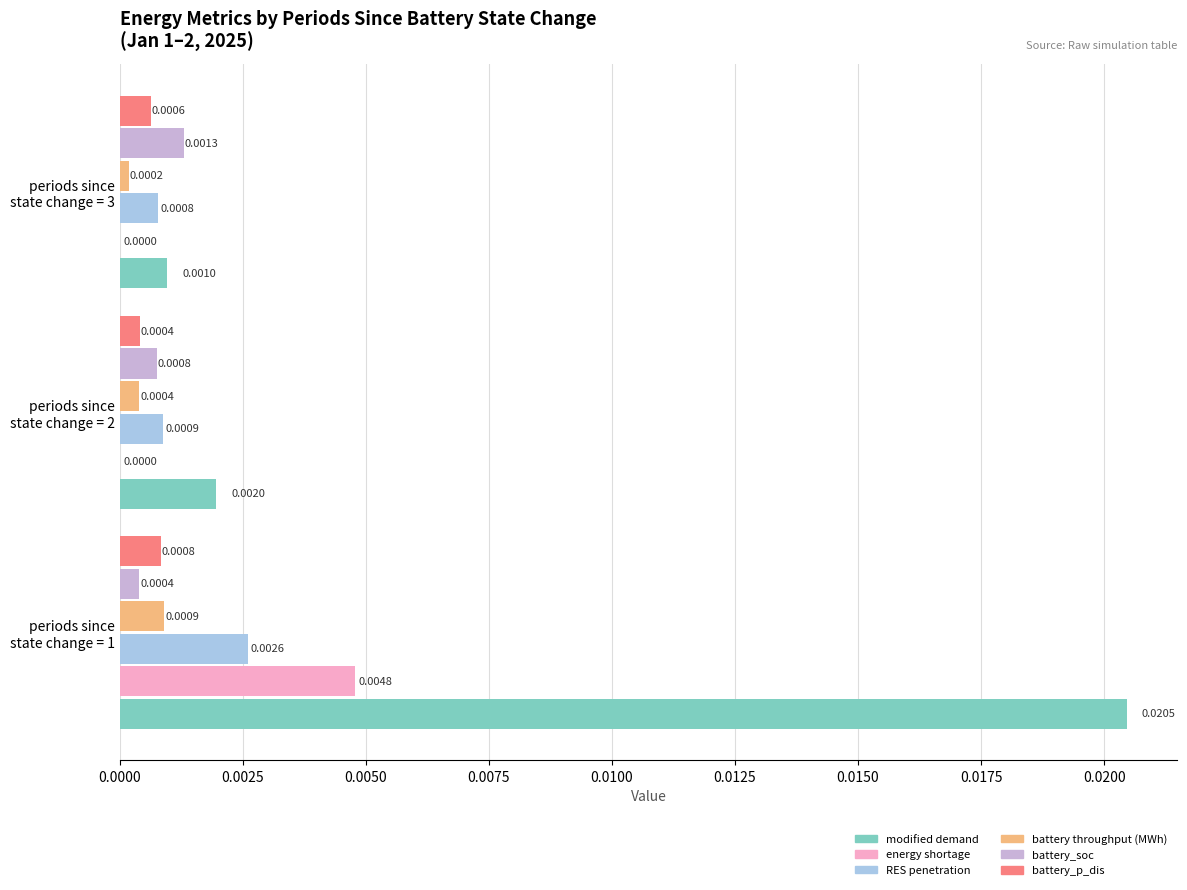

Which series has the largest total across all categories?

modified demand